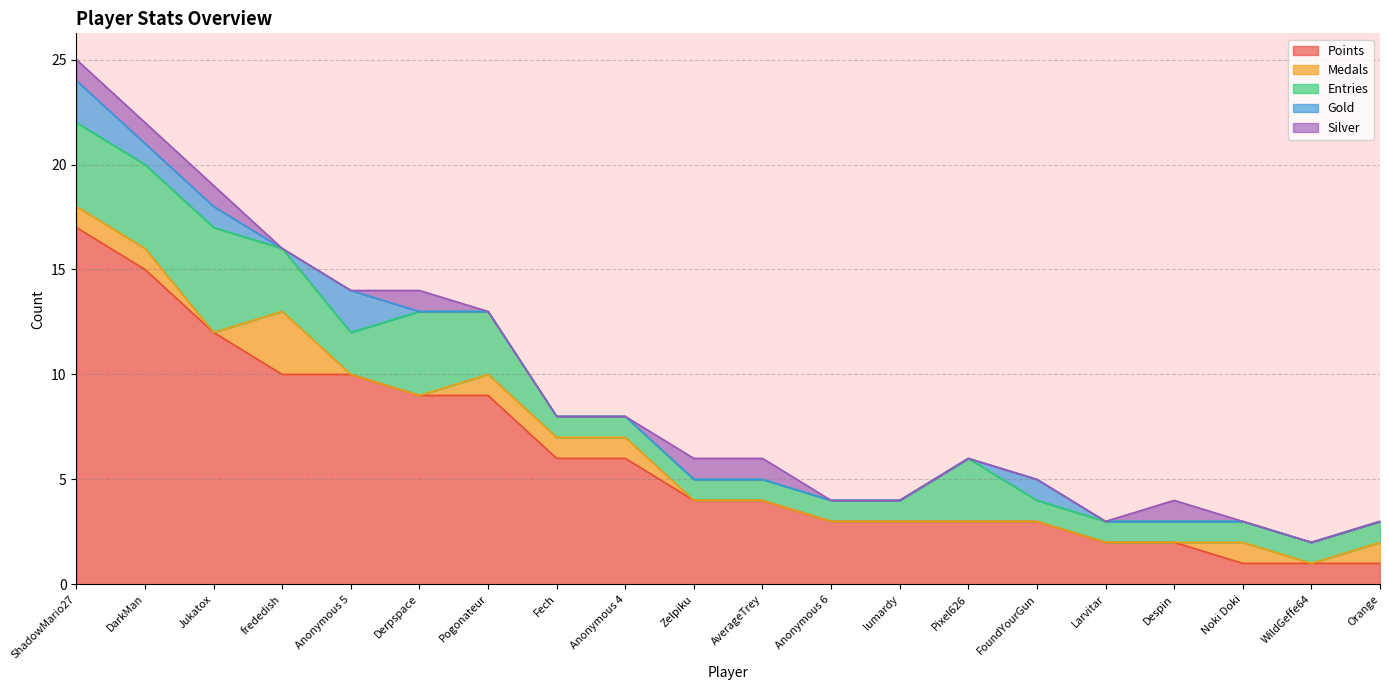

Which series changed the most between Anonymous 4 and Zelpiku?

Points